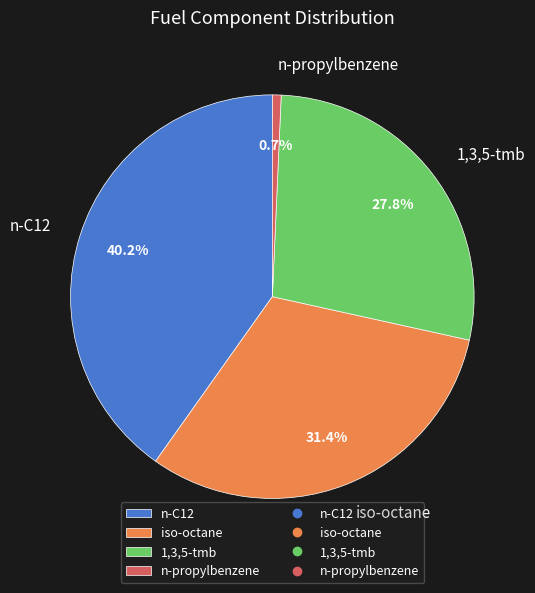

What is the smallest slice in the pie chart?

n-propylbenzene